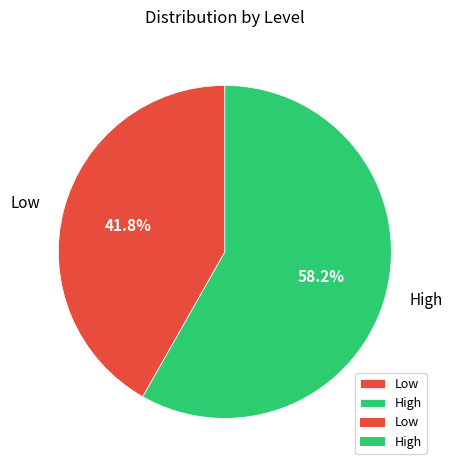

Which slice is the largest?

High